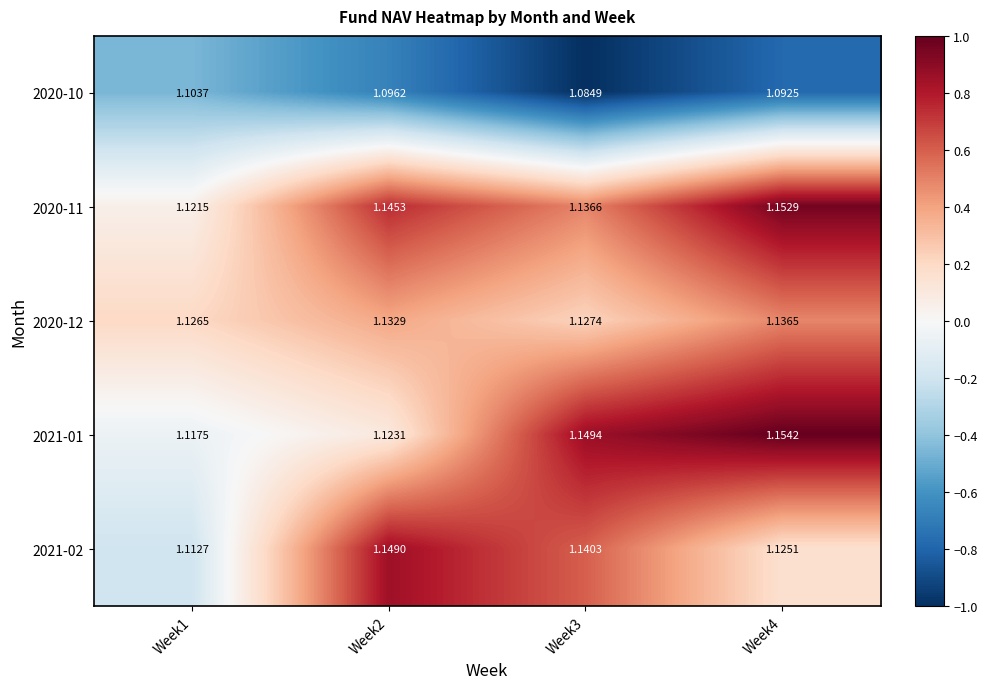

At which category is the sum across all series the highest?

Week4